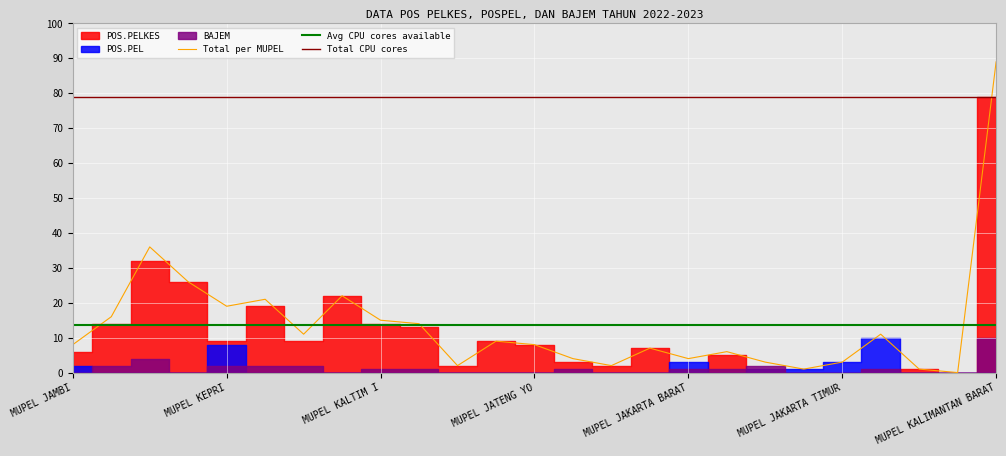

Which series has the widest spread of values?

POS.PELKES